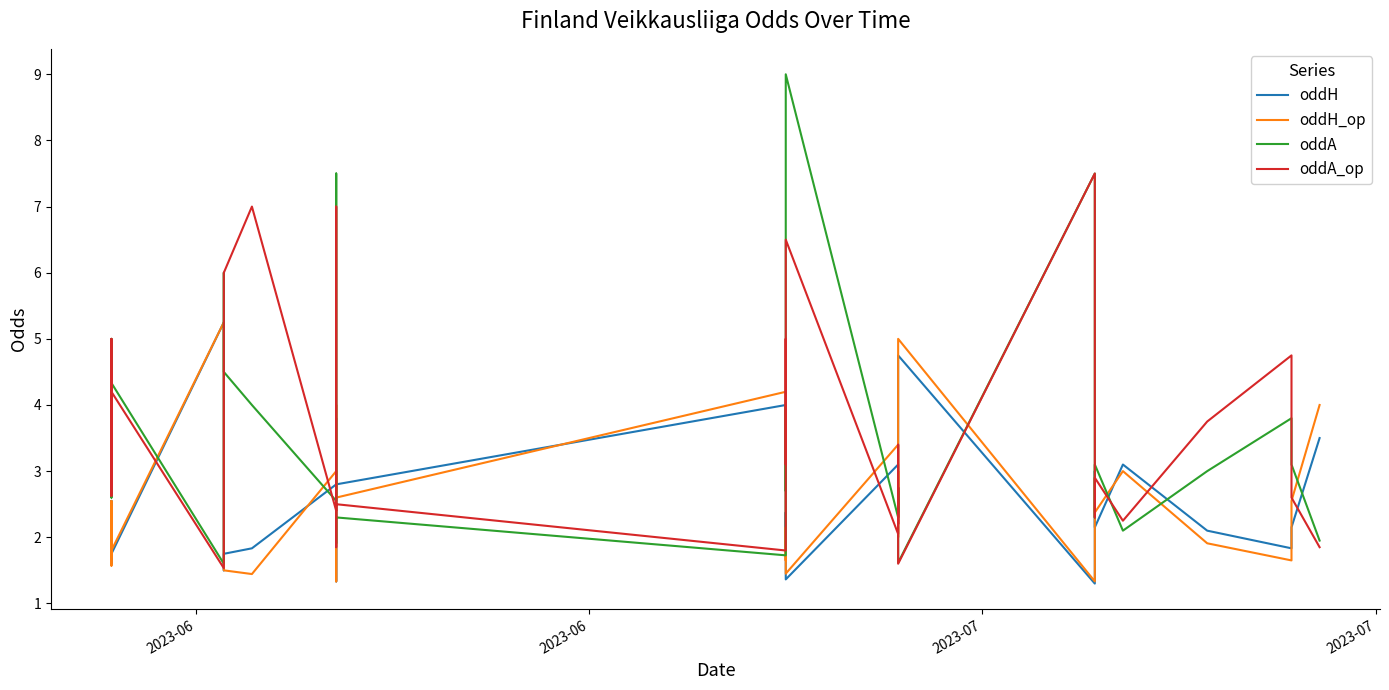

Is the value of oddA_op at 29 greater than the value of oddA at 23?

No